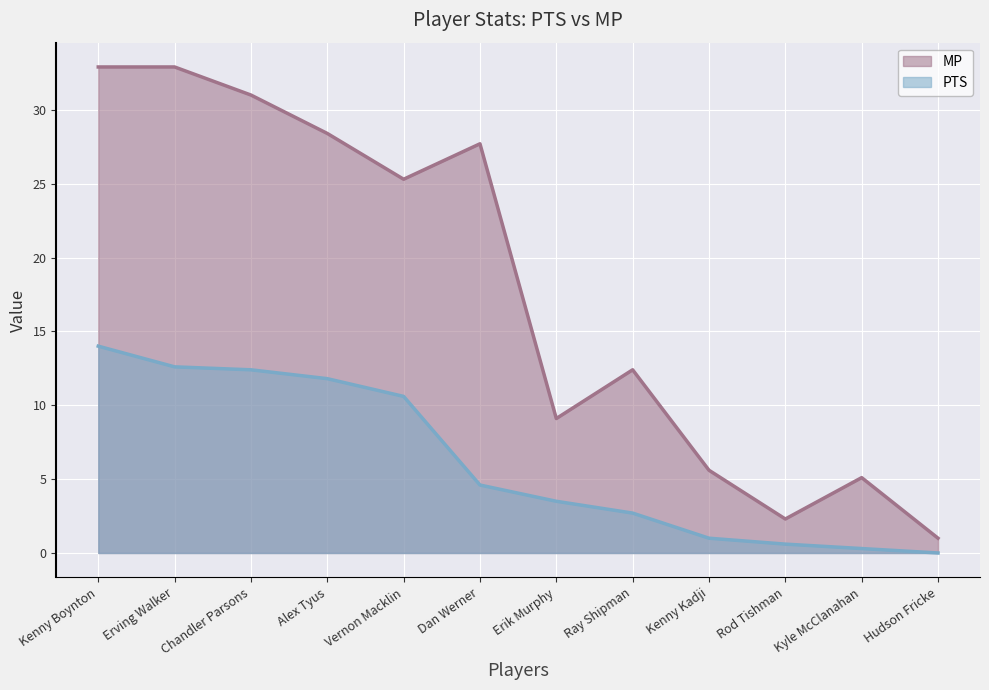

What is the maximum value for MP?

32.9